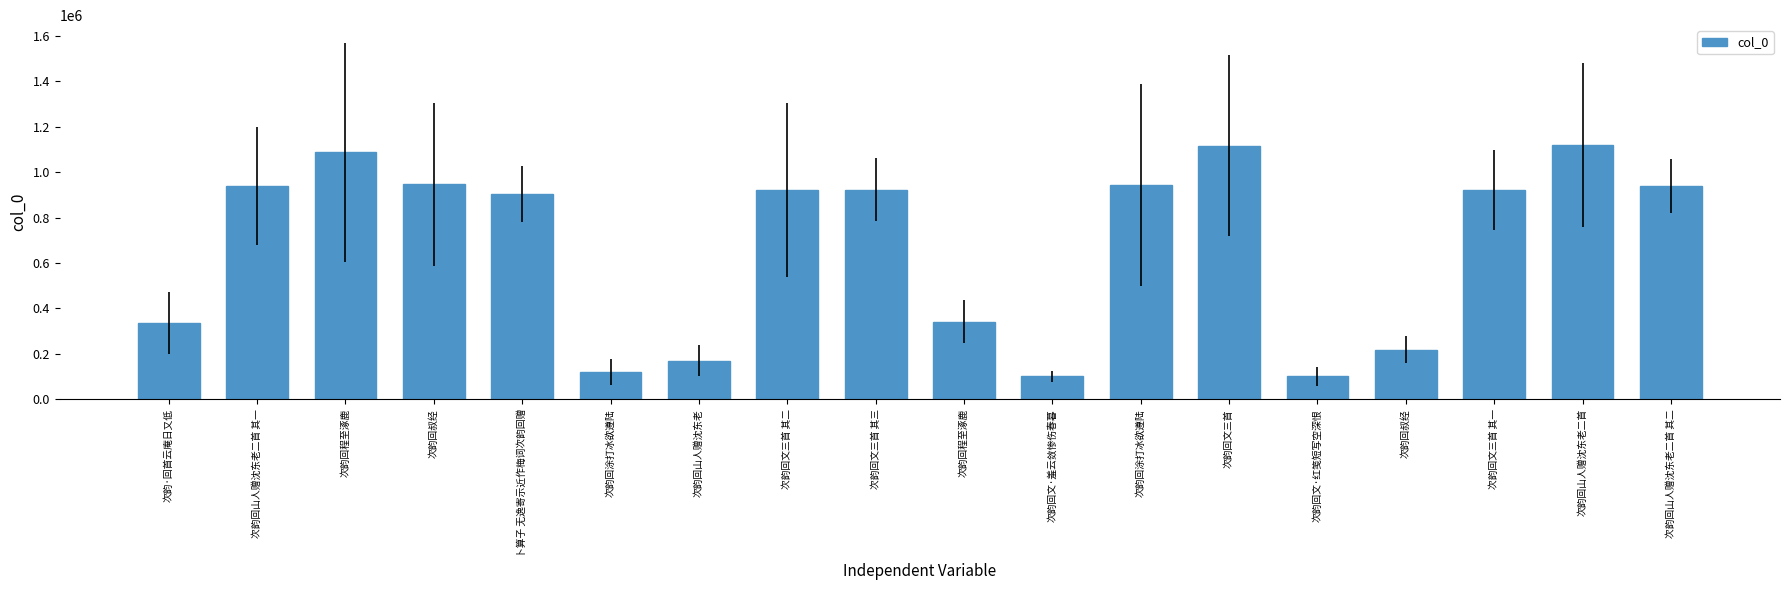

How many distinct data groups are displayed?

1